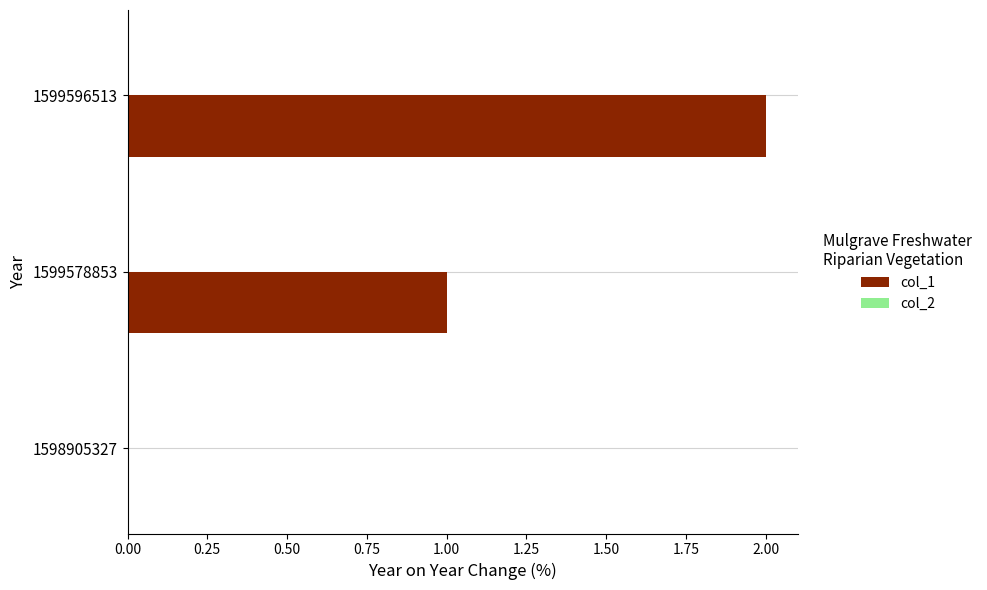

Is it true that the value at 1599578853 is 1?

True